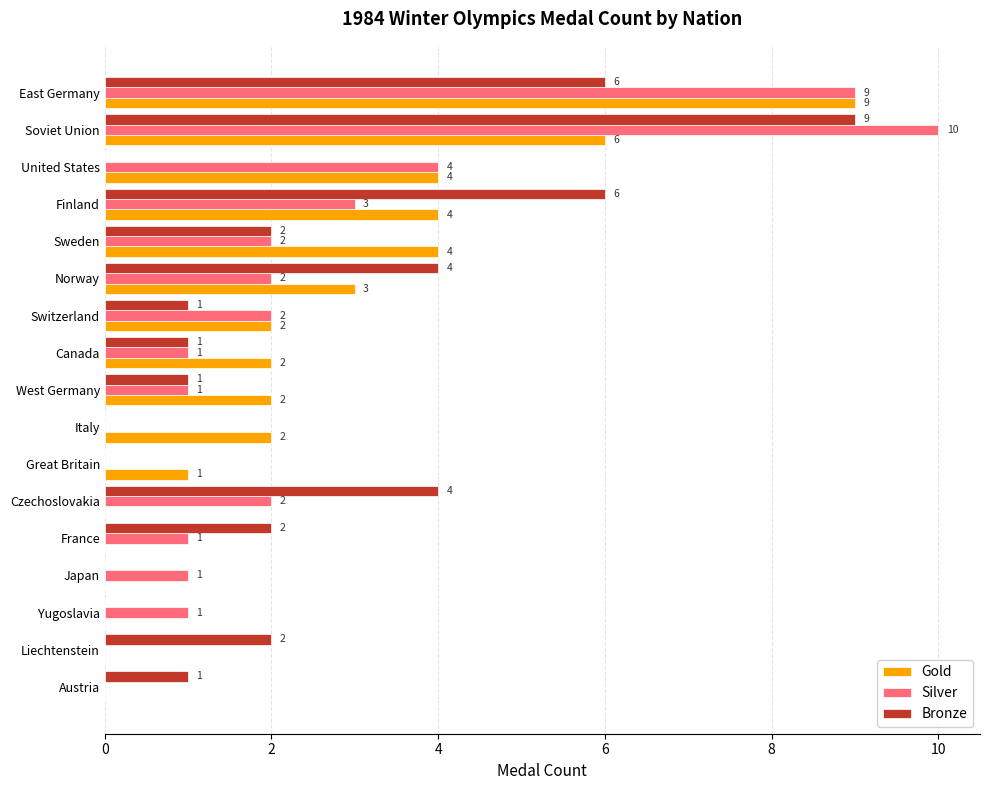

At which label is Silver closest to 5?

United States